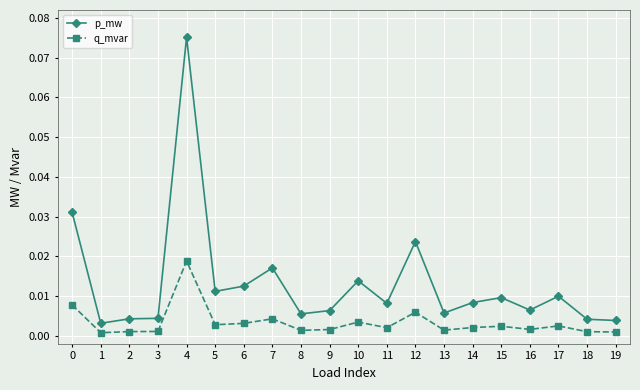

The q_mvar series shows 0.0 at 16. True or false?

True